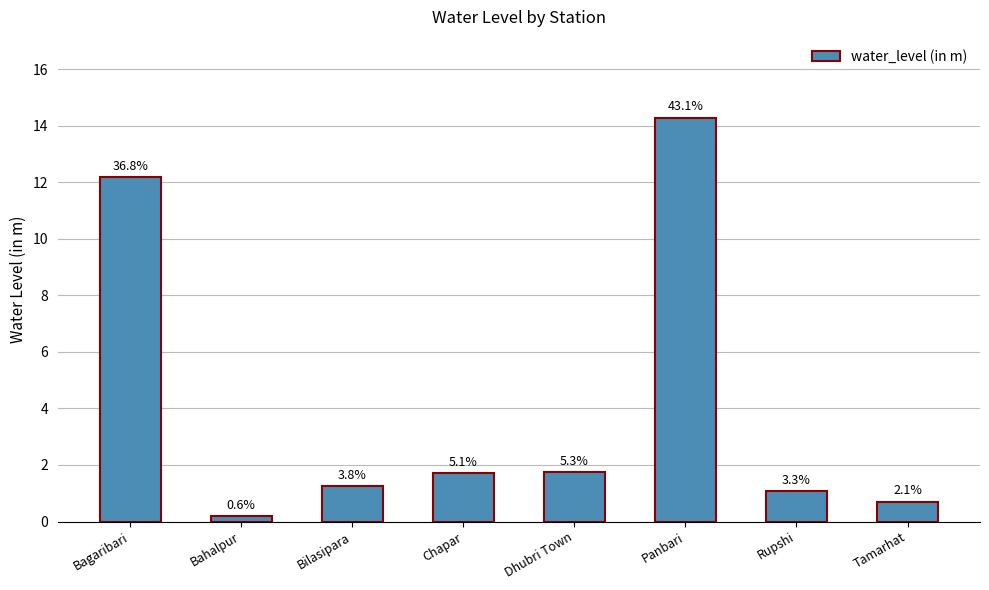

At which category does the chart reach its peak across all series?

Panbari